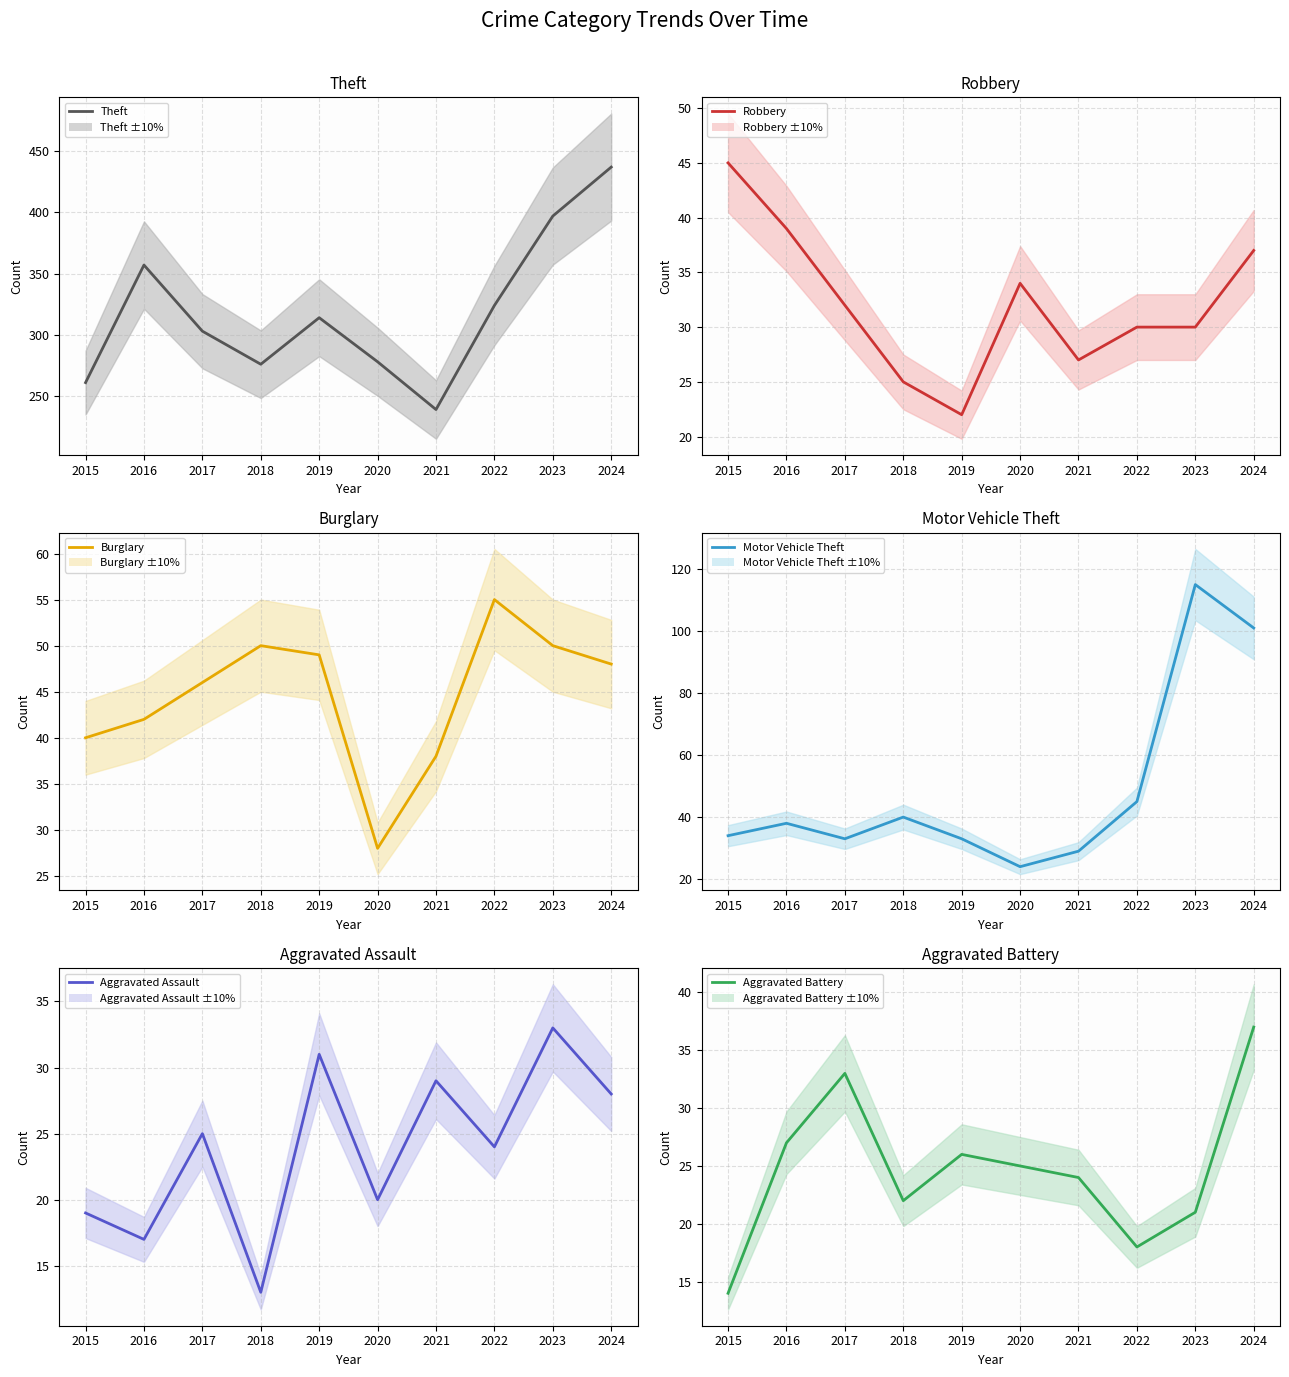

True or false: Aggravated Battery and Motor Vehicle Theft intersect in this chart.

True